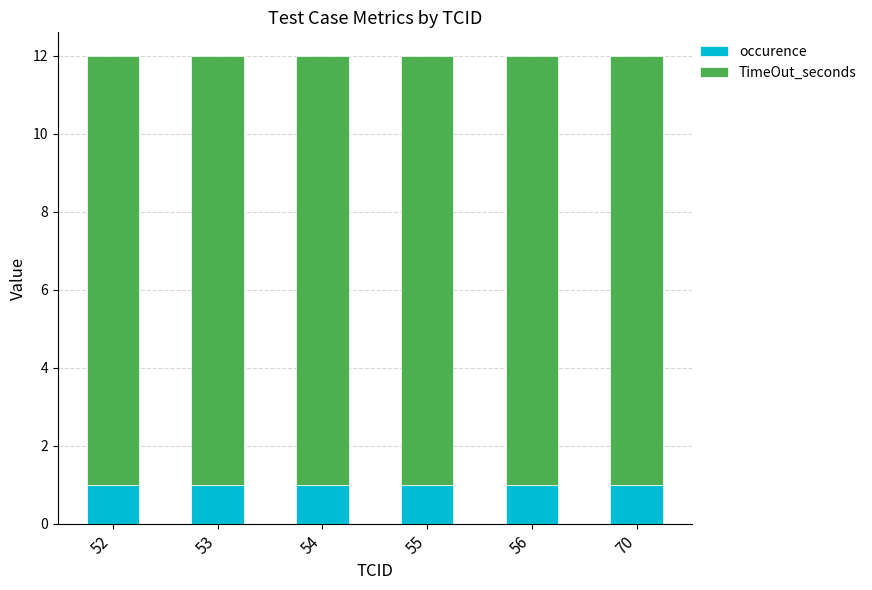

What is the total value across all series at 52?

12